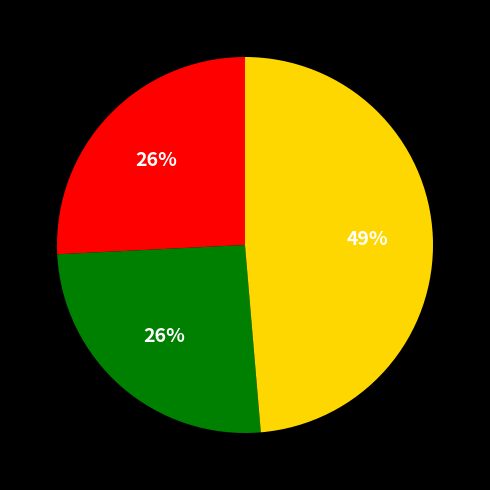

To the nearest percent, what is the difference between the largest and smallest slice percentages?

23%